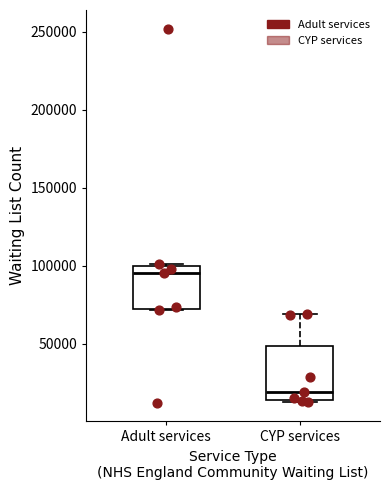

Which box is the tallest, from its lower edge to its upper edge?

CYP services